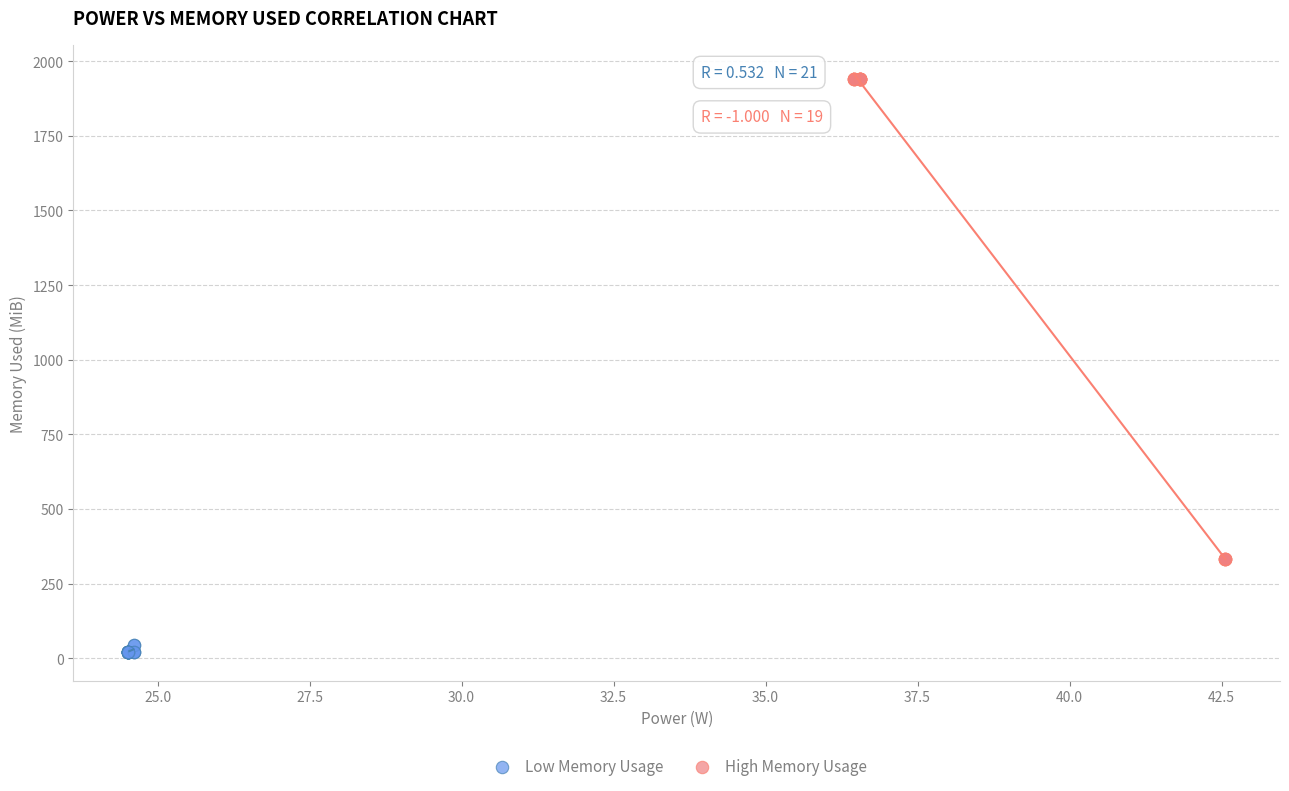

Which series has the widest spread of Y values?

High Memory Usage